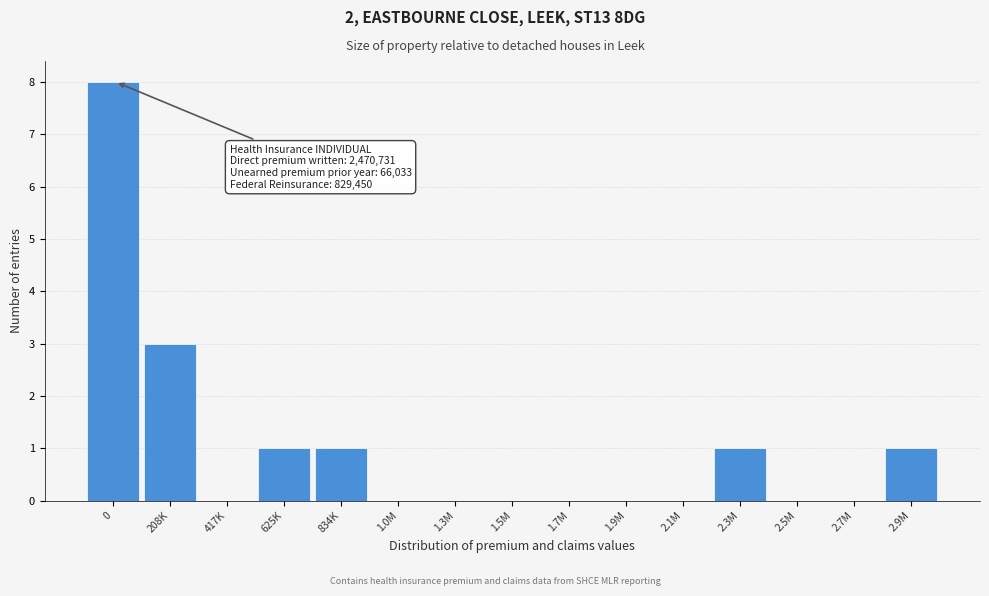

Reading left to right, list all the values displayed in this chart.

0=8	208K=3	417K=0	625K=1	834K=1	1.0M=0	1.3M=0	1.5M=0	1.7M=0	1.9M=0	2.1M=0	2.3M=1	2.5M=0	2.7M=0	2.9M=1